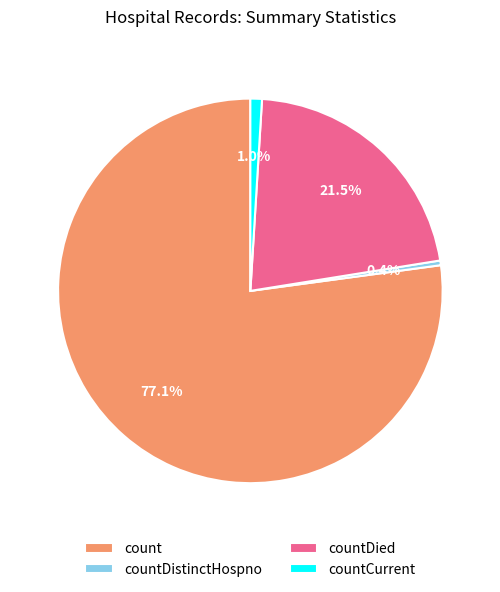

What is the largest slice in the pie chart?

count